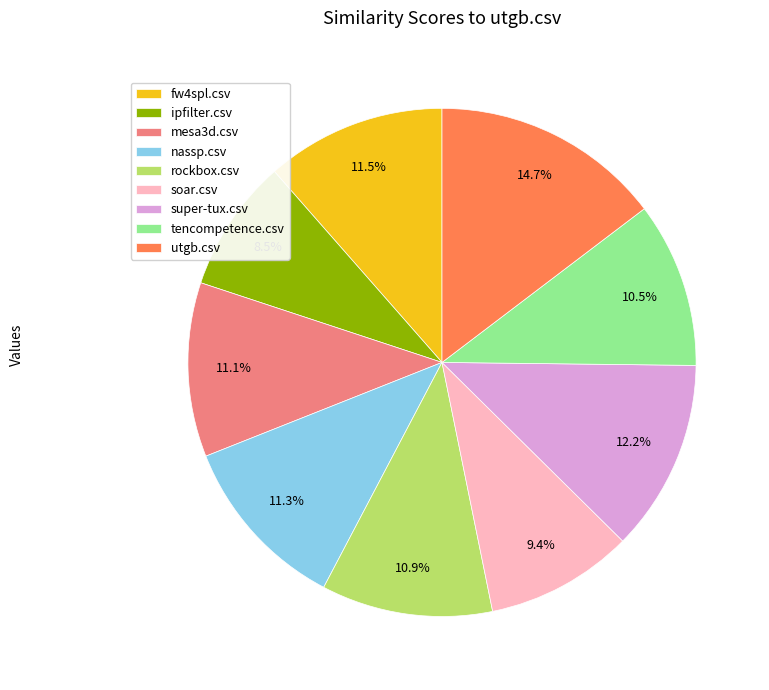

Which slice is the smallest?

ipfilter.csv